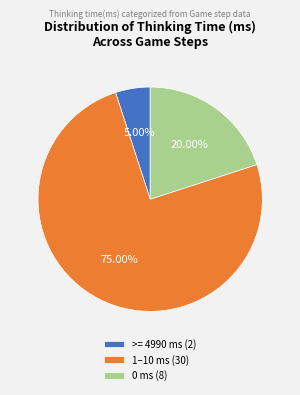

Is there any slice that represents more than half of the pie?

Yes